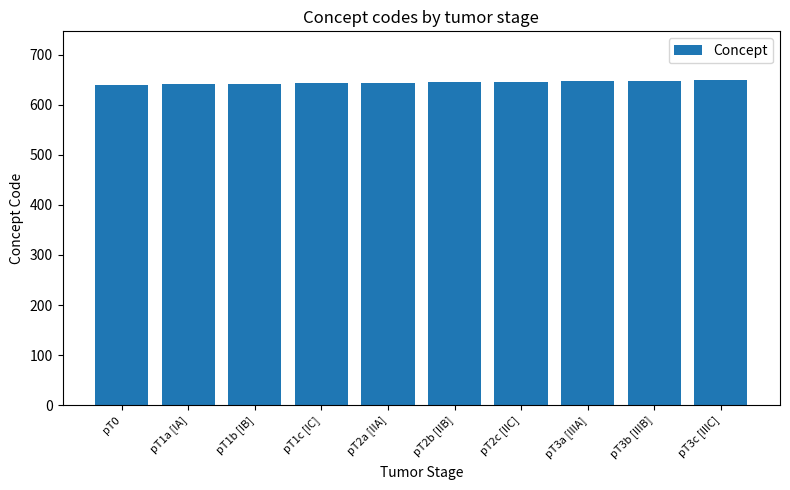

What is the label of the 3rd bar from the right?

pT3a [IIIA]